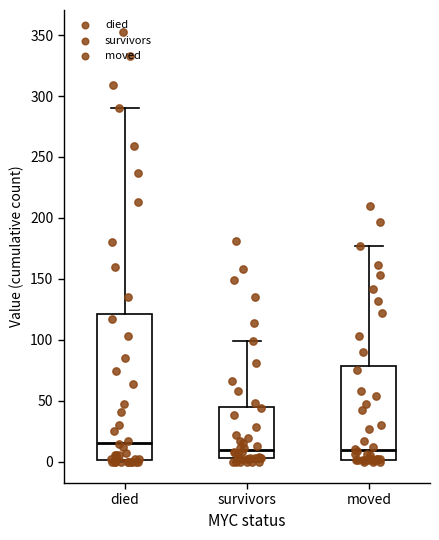

Which box has the highest median line?

died